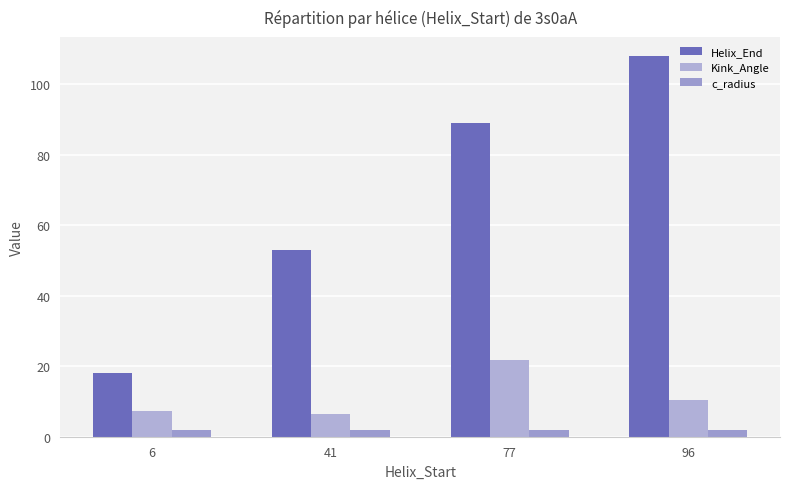

What is the sum of the Kink_Angle values at 77 and 6?

29.0